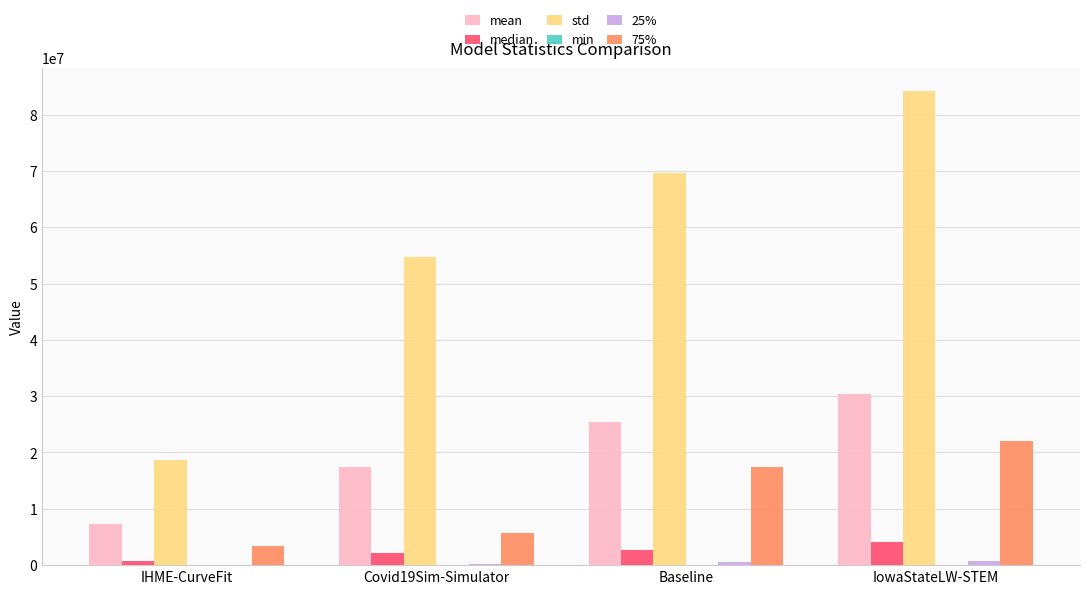

What is the sum of all std values?

227050089.2